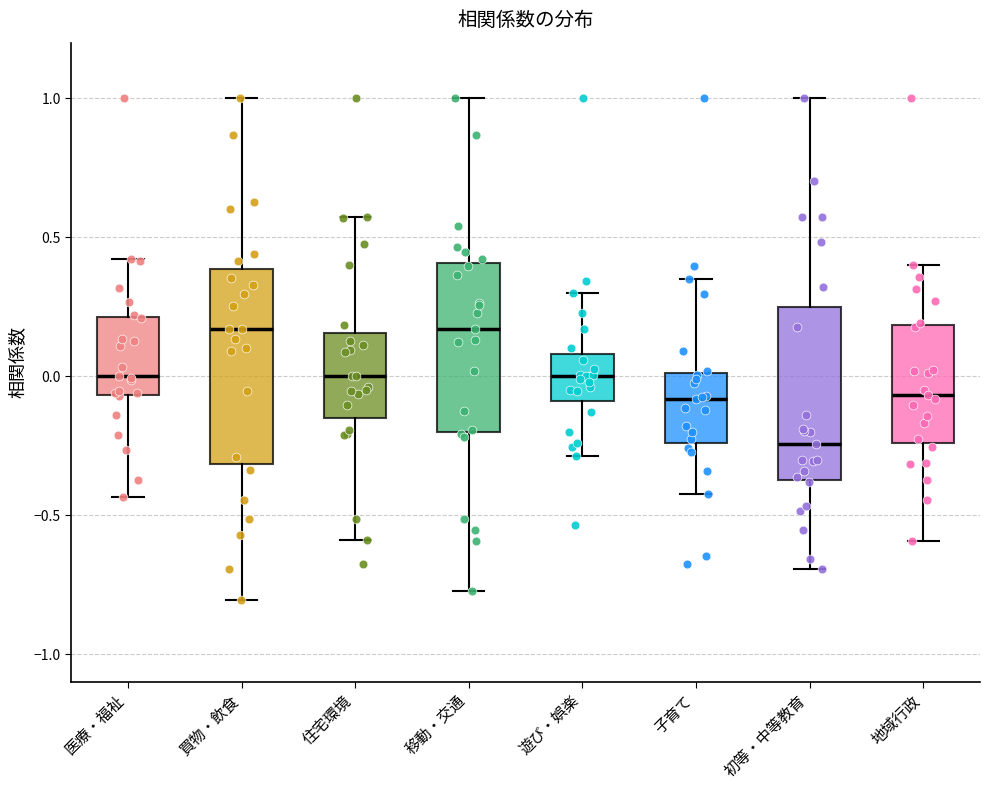

Reading left to right, transcribe this box plot: for each box, give where its median line is, the range the box spans, and where its two whiskers end, as read against the y-axis. The values are not printed on the chart, so give them approximately, as read against the axis.

医療・福祉: median 0.00, box -0.05 to 0.20, whiskers -0.45 to 0.40
買物・飲食: median 0.15, box -0.30 to 0.40, whiskers -0.80 to 1.00
住宅環境: median 0.00, box -0.15 to 0.15, whiskers -0.60 to 0.55
移動・交通: median 0.15, box -0.20 to 0.40, whiskers -0.75 to 1.00
遊び・娯楽: median 0.00, box -0.10 to 0.10, whiskers -0.30 to 0.30
子育て: median -0.10, box -0.25 to 0.00, whiskers -0.40 to 0.35
初等・中等教育: median -0.25, box -0.35 to 0.25, whiskers -0.70 to 1.00
地域行政: median -0.05, box -0.25 to 0.20, whiskers -0.60 to 0.40